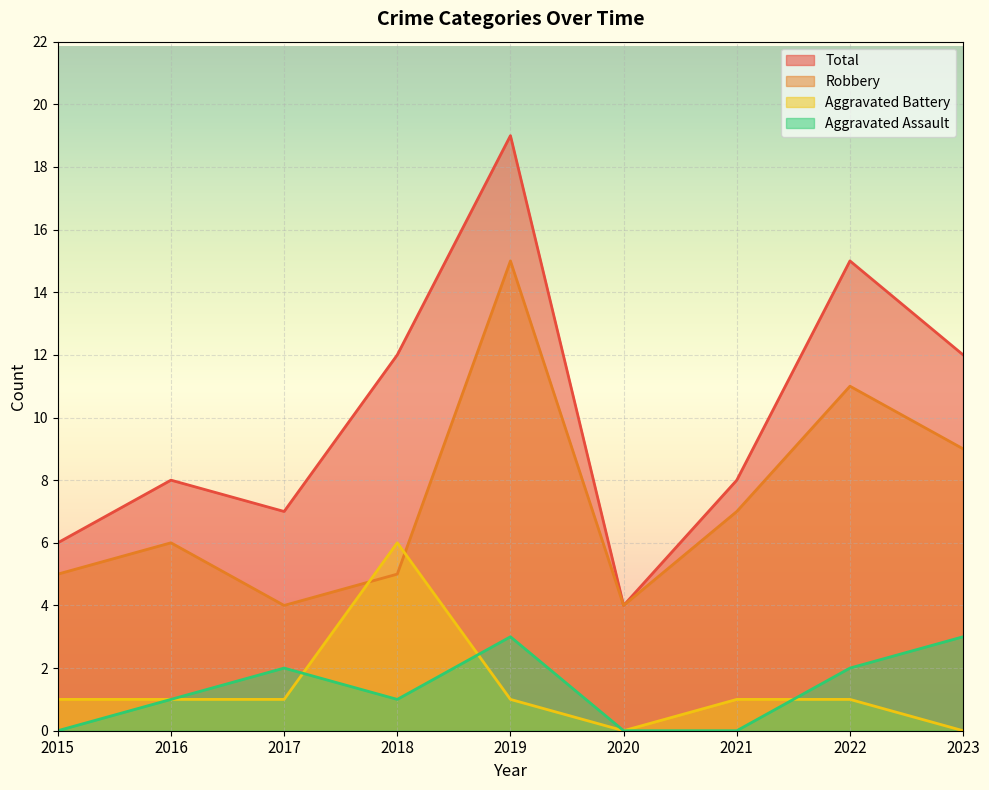

How many lines are shown in the chart?

4